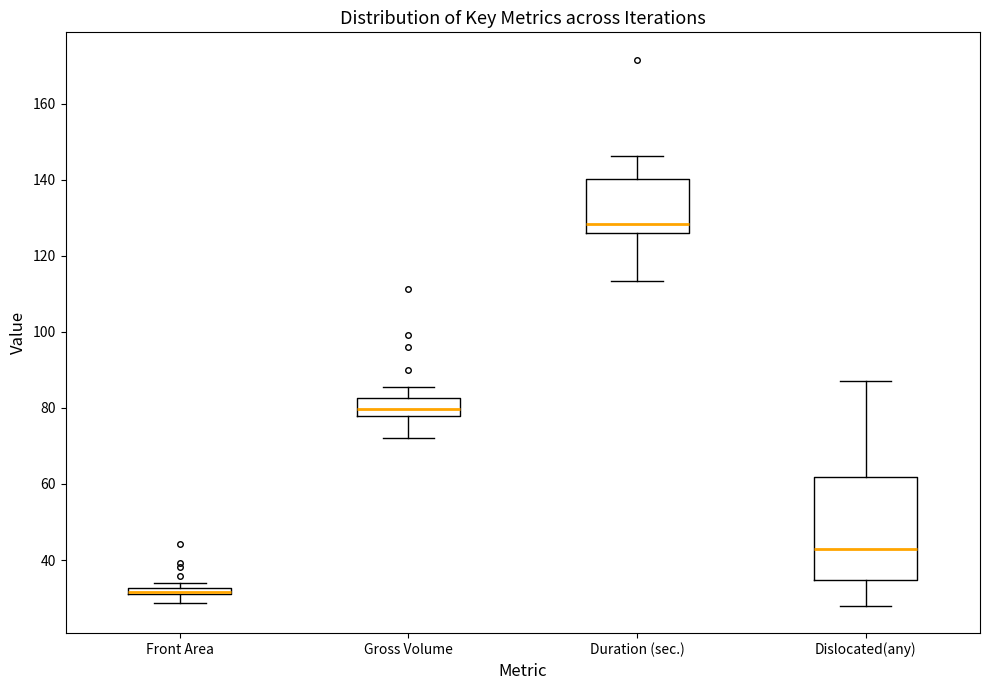

Which box has the lowest median line?

Front Area